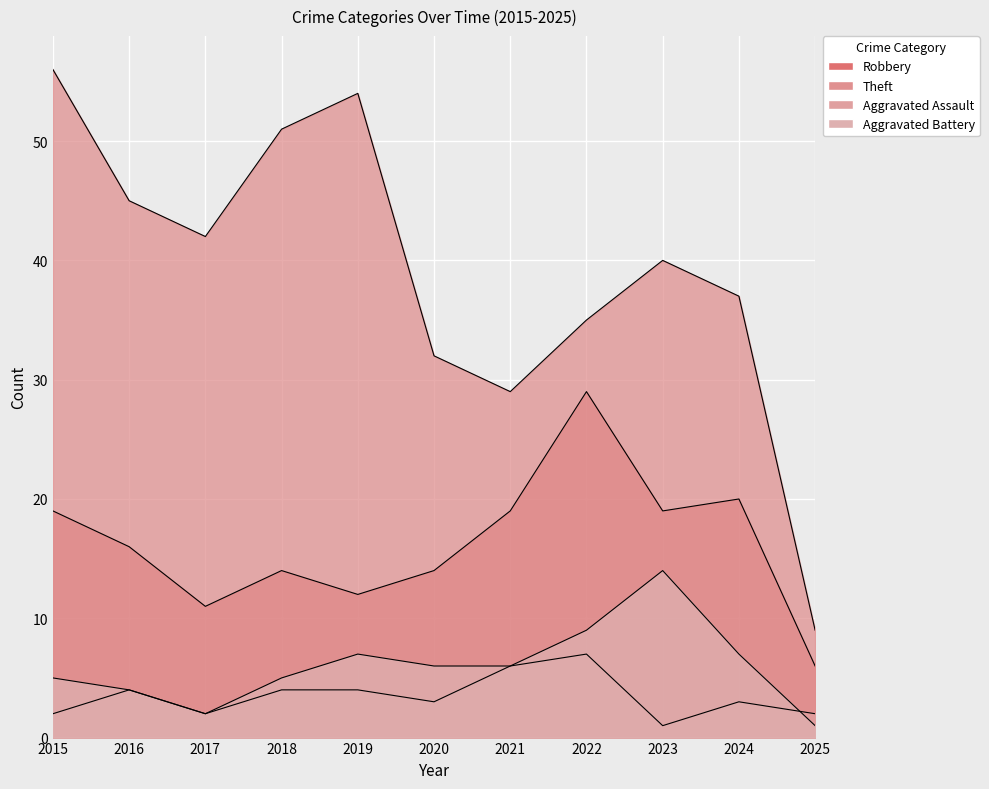

True or false: Robbery and Theft cross at least once.

False